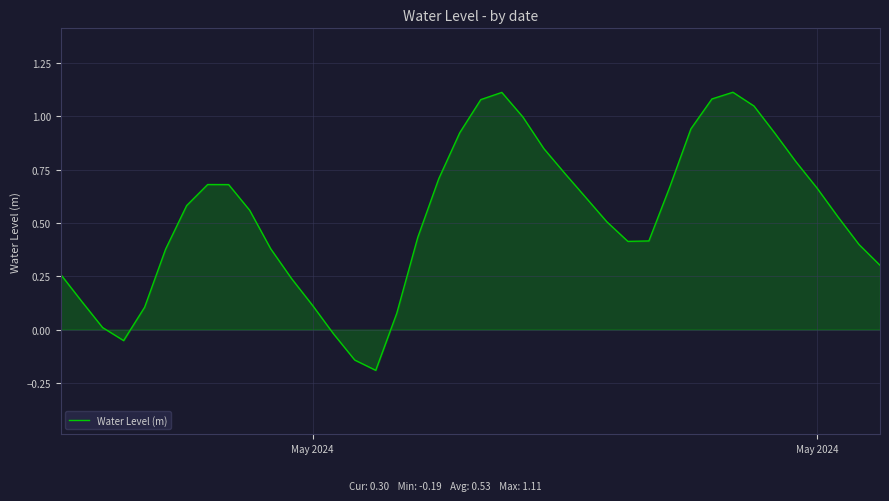

What is the difference between the maximum and minimum values?

1.3